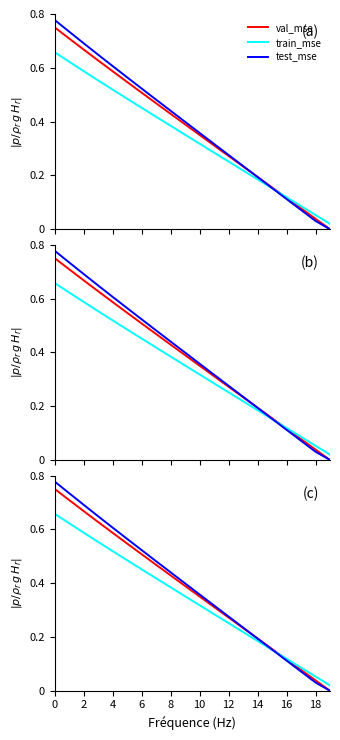

After their last crossing, which series has the higher values: train_mse or test_mse?

train_mse